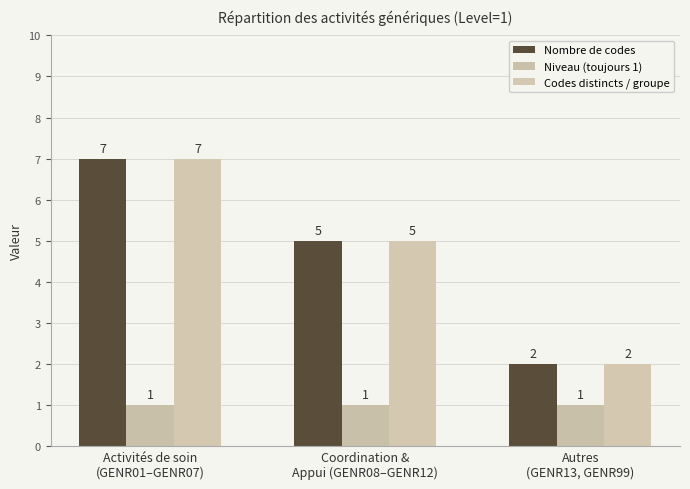

Reading left to right, extract all data points from this chart.

Nombre de codes: 7	5	2
Niveau (toujours 1): 1	1	1
Codes distincts / groupe: 7	5	2